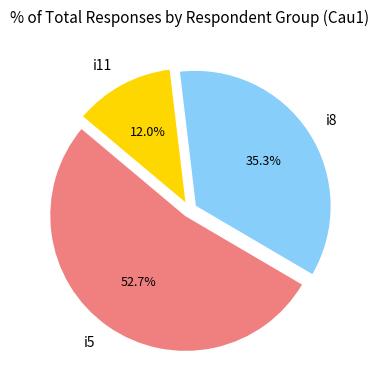

To the nearest percent, what percentage of the pie is i5?

53%